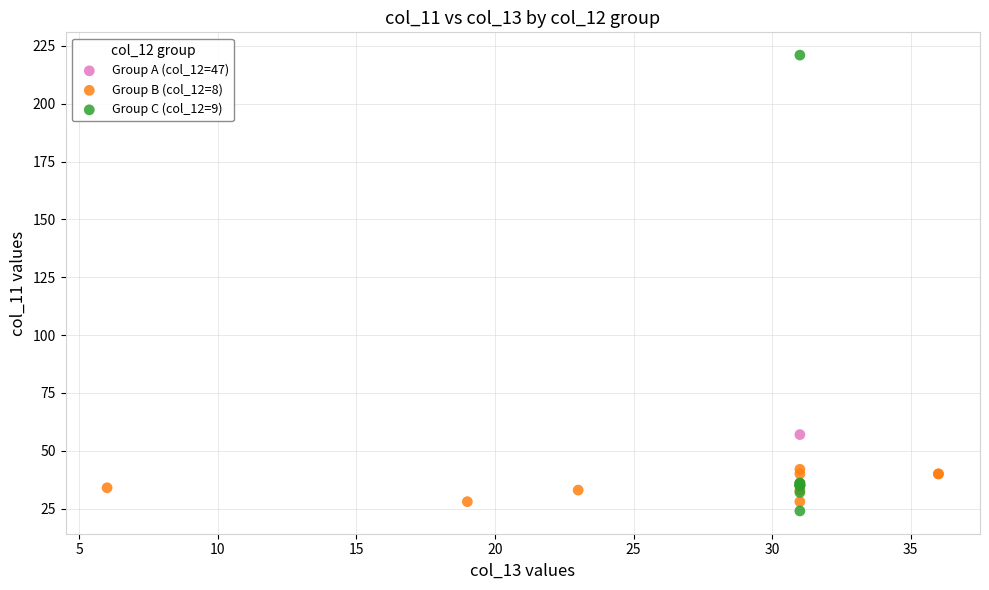

Which series contains the highest Y value?

Group C (col_12=9)